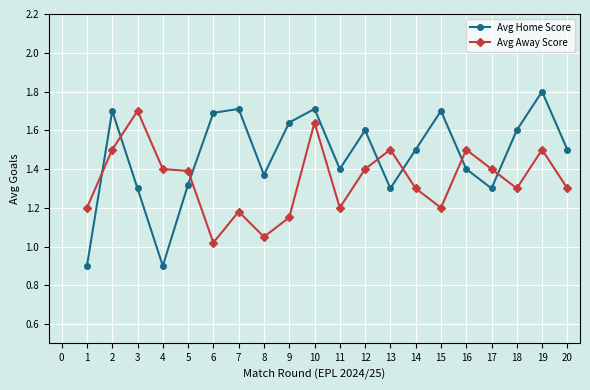

What is the difference between the maximum and second lowest values in the Avg Away Score series?

0.6